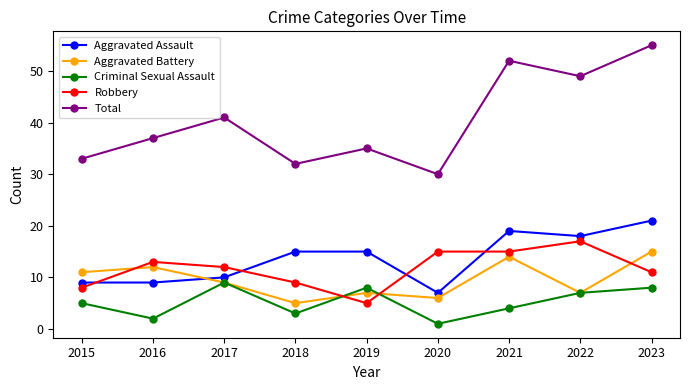

What is the sum of all Robbery values?

105